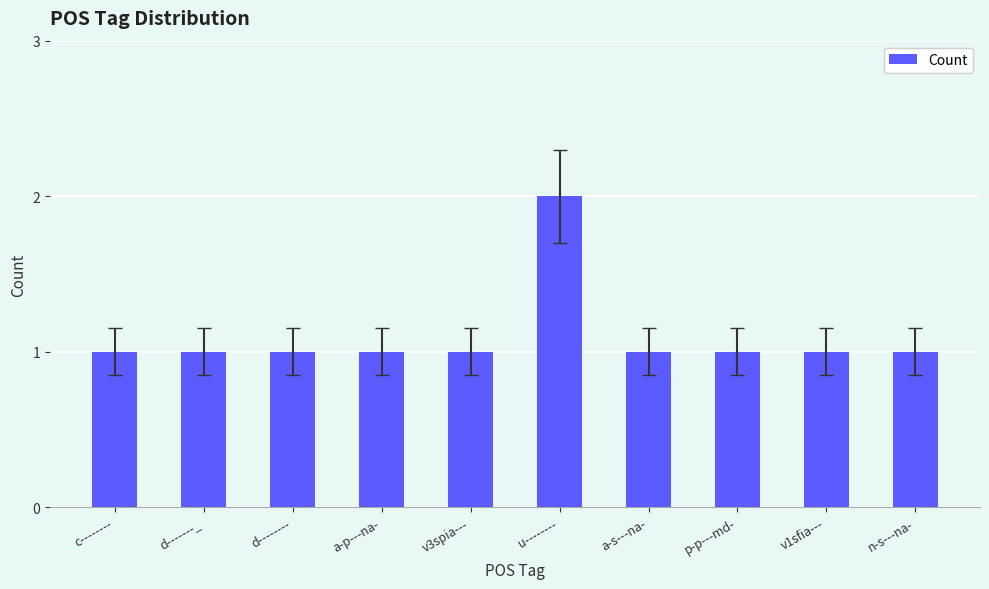

Approximately how many times larger is the value at d-------_ compared to d--------?

1.0